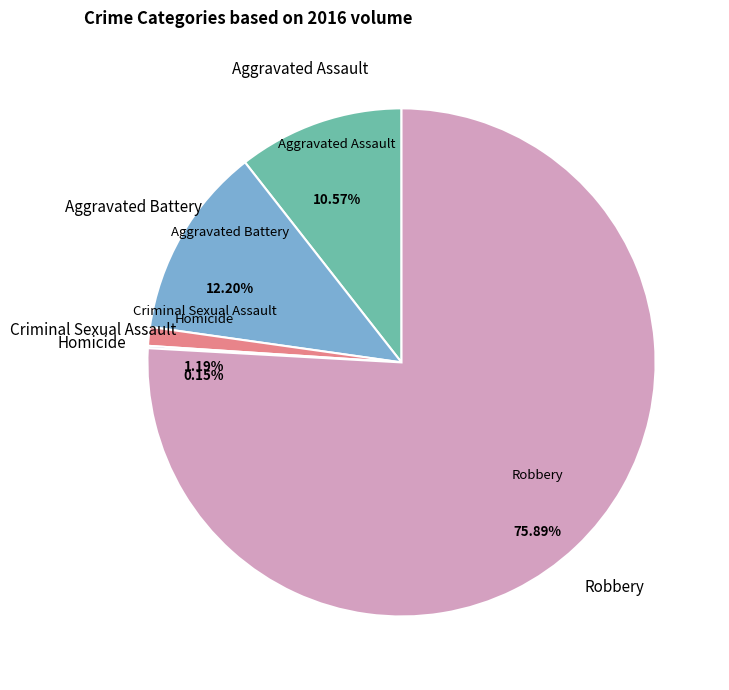

How many slices are in this pie chart?

5